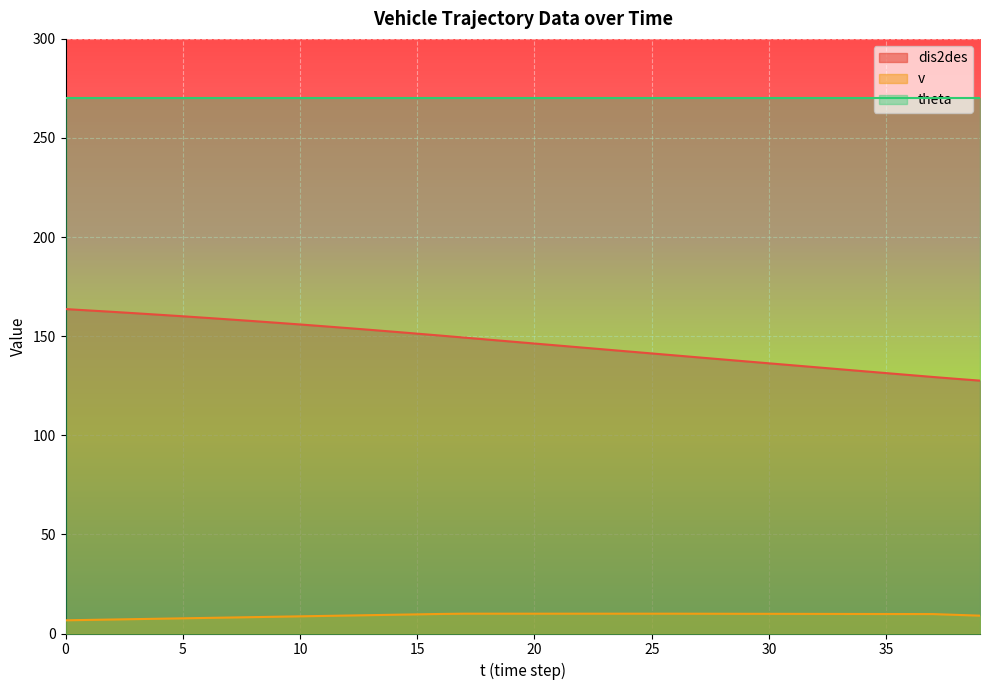

What is the value of the v point at the 16th from the left?

9.7